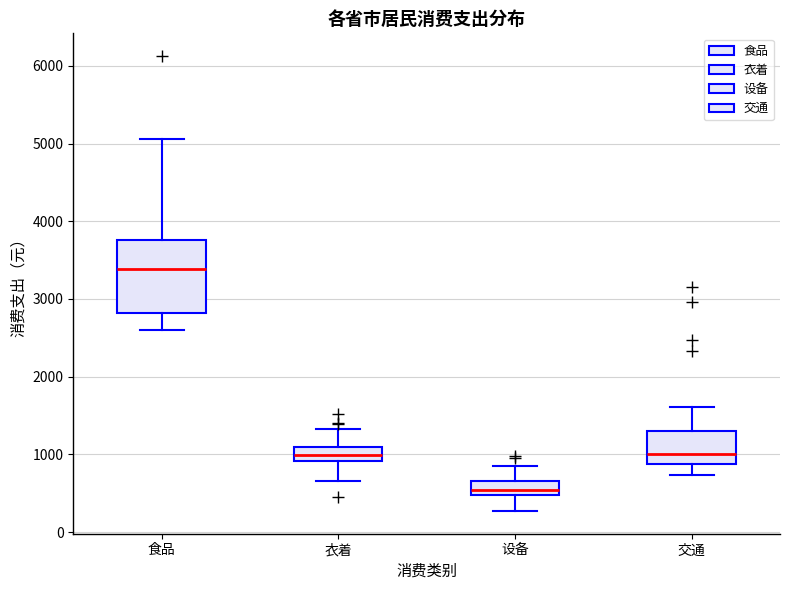

Which box has the lowest median line?

设备